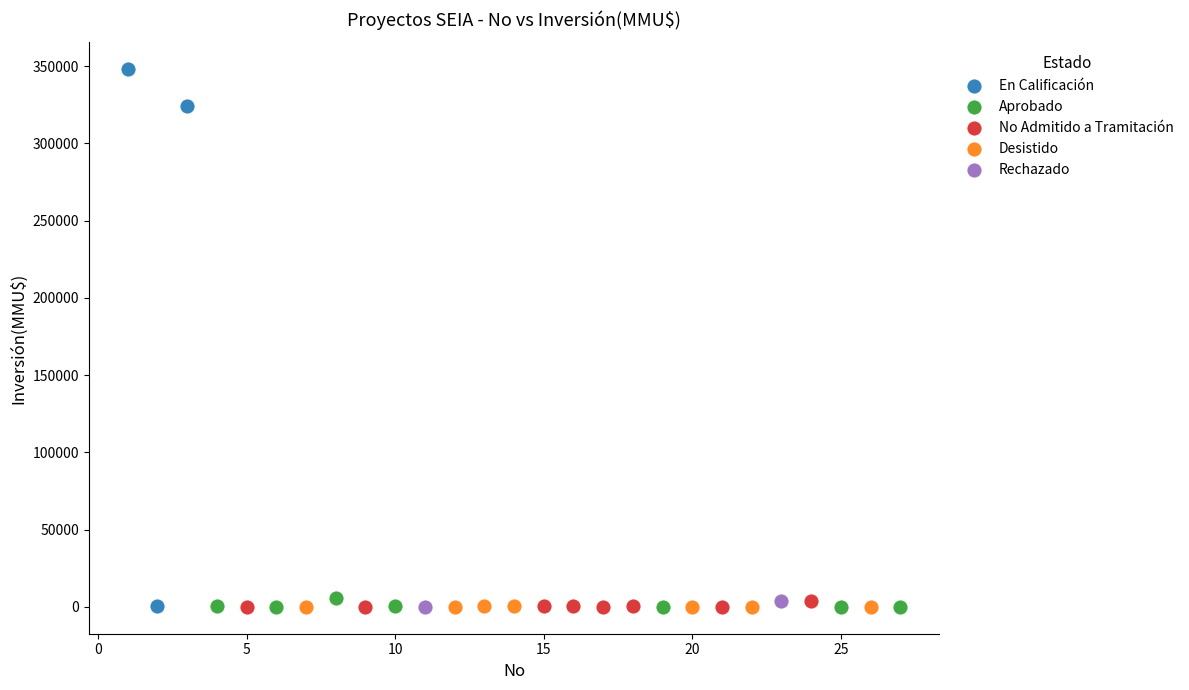

Which series has the largest Y range (max minus min)?

En Calificación